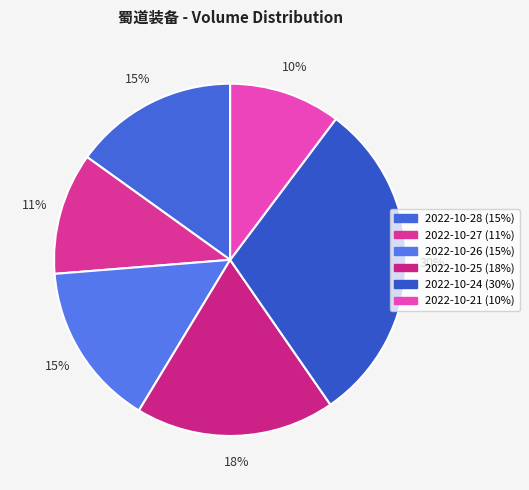

How many slices are in this pie chart?

6